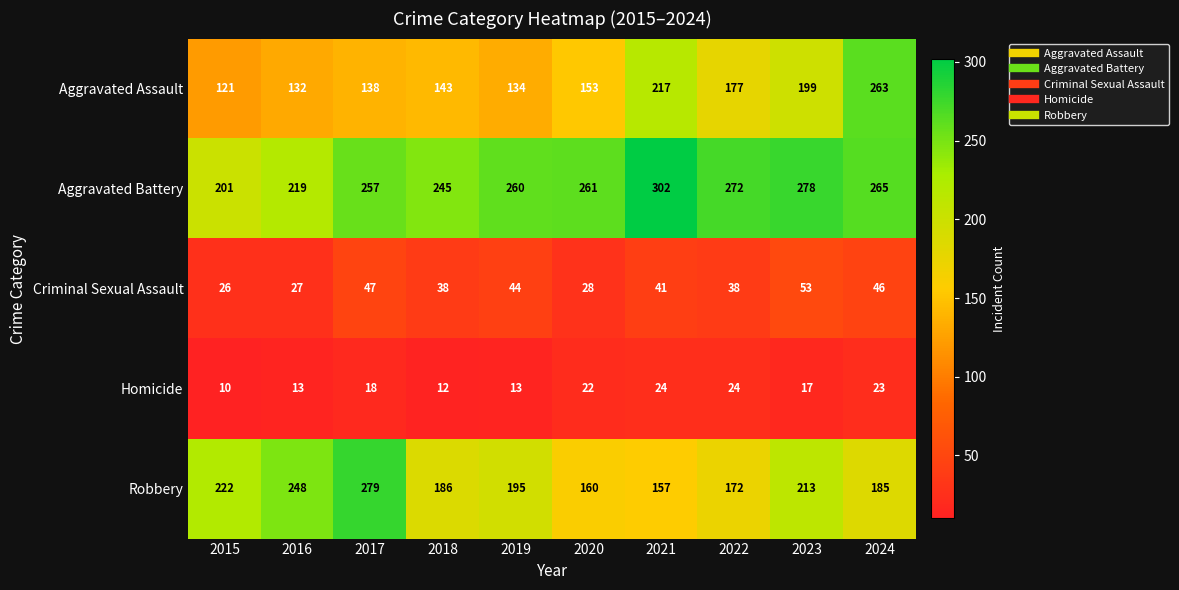

What is the difference between the highest and lowest values at 2016?

235